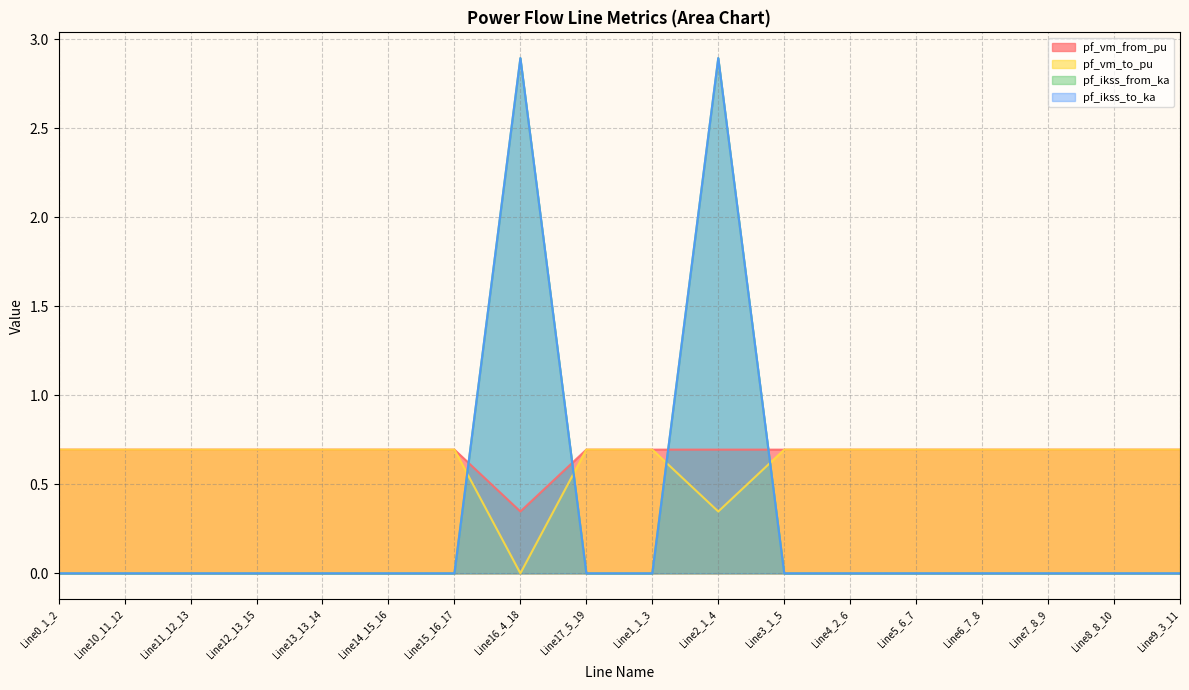

The pf_vm_from_pu series shows 0.7 at Line10_11_12. True or false?

True